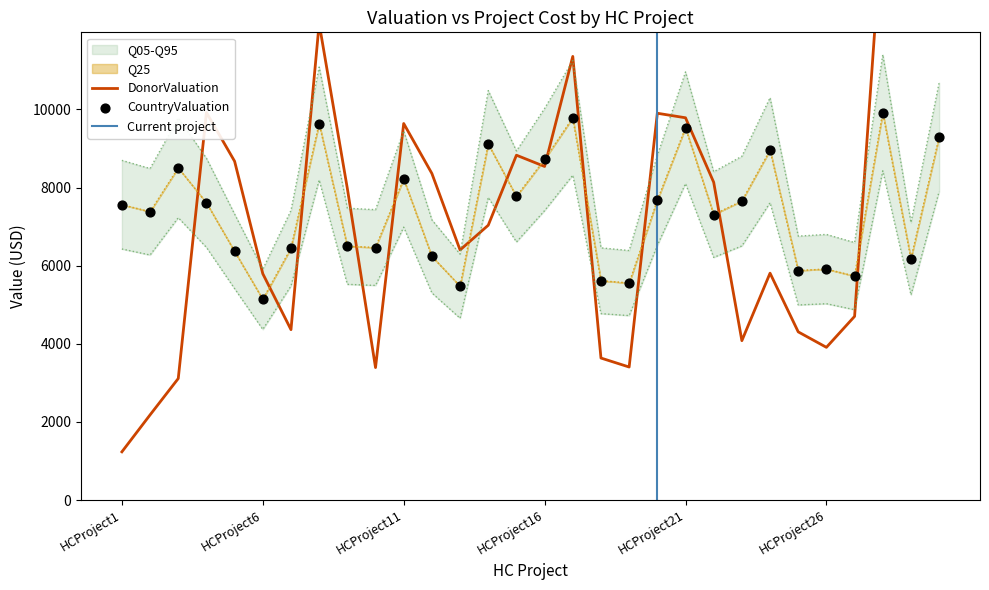

The value of Q25 at HCProject6 is 1635. True or false?

False